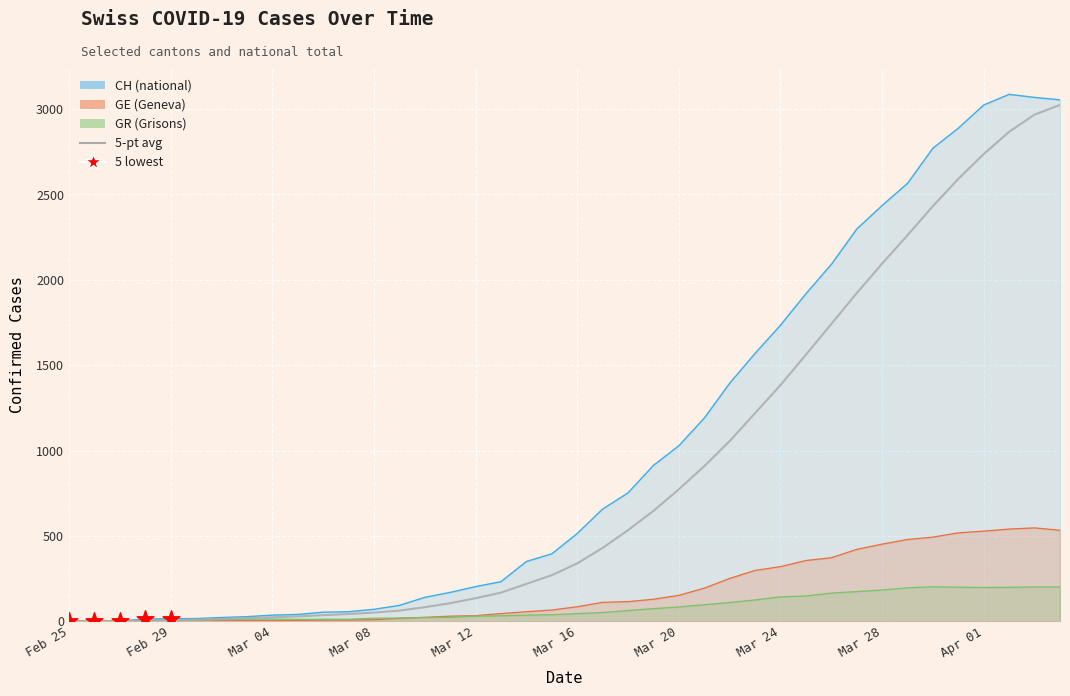

Which series has the largest total across all categories?

CH